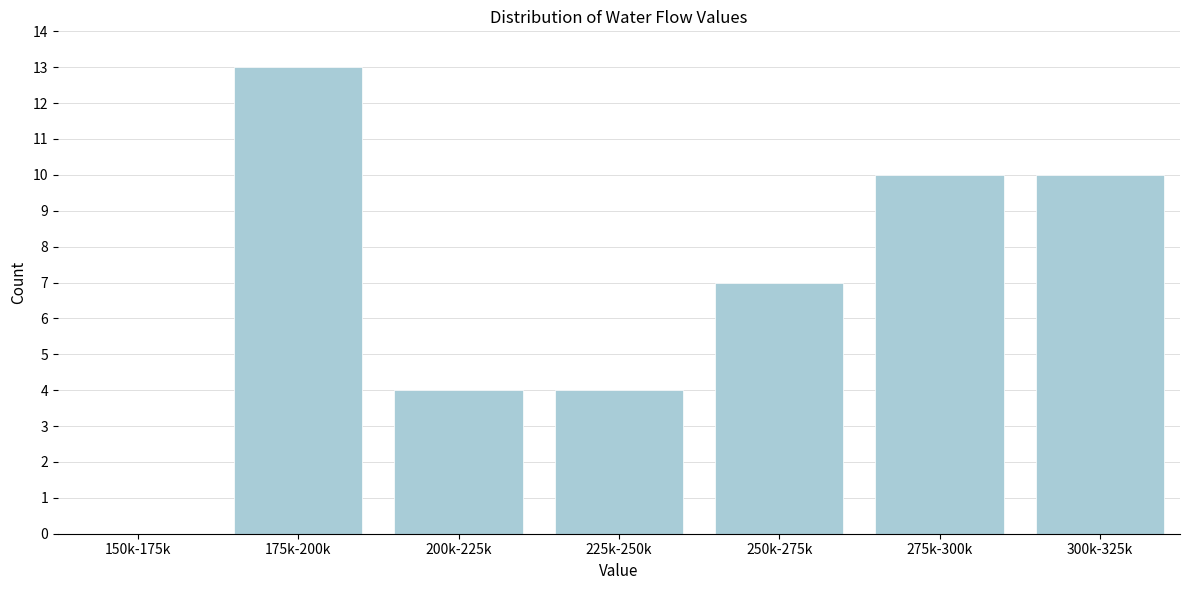

Reading left to right, extract all data points from this chart.

150k-175k=0	175k-200k=13	200k-225k=4	225k-250k=4	250k-275k=7	275k-300k=10	300k-325k=10